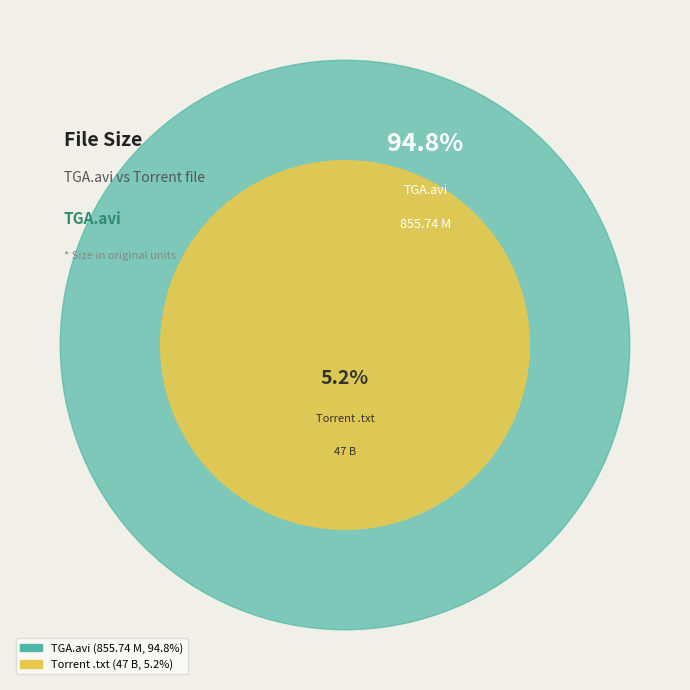

Which category accounts for the majority?

TGA.avi